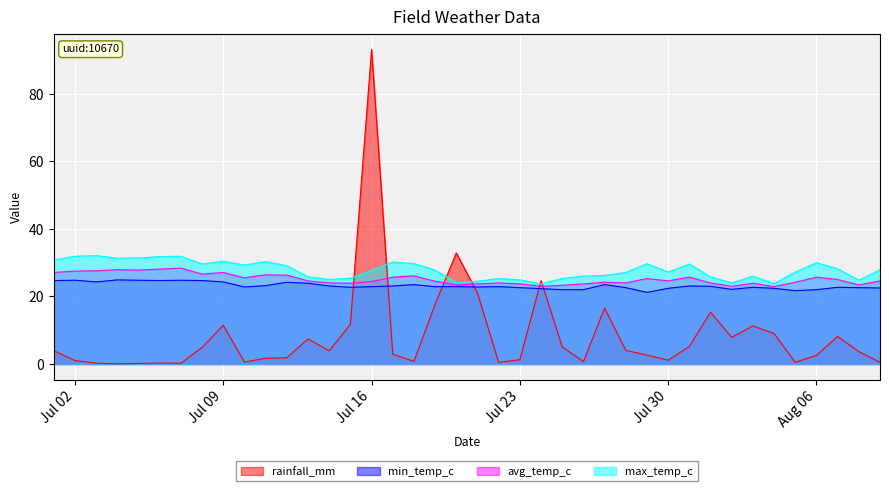

At which category does the chart reach its peak across all series?

Jul 16